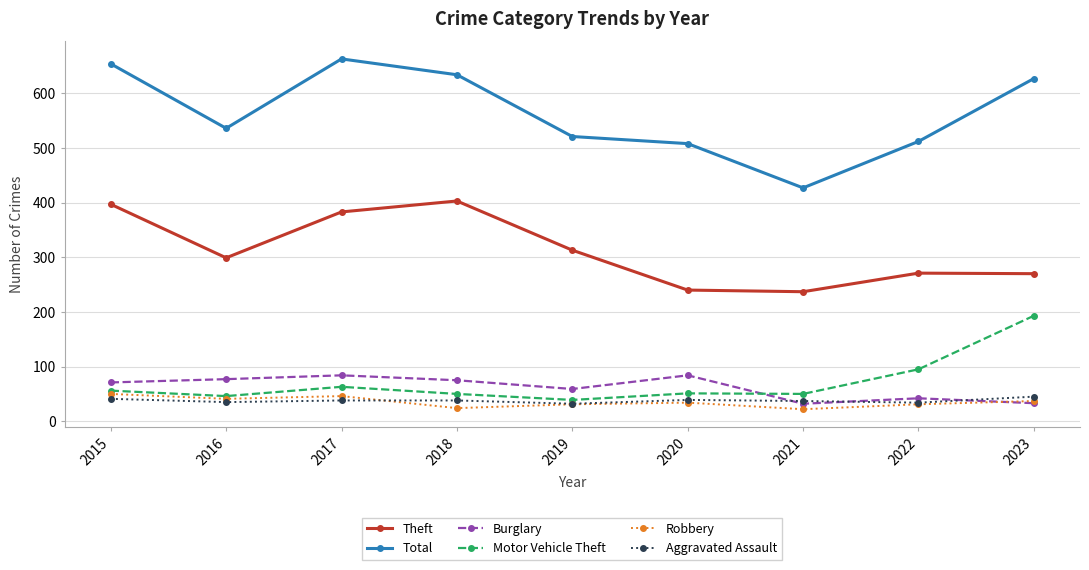

The Aggravated Assault series shows 45 at 2023. True or false?

True